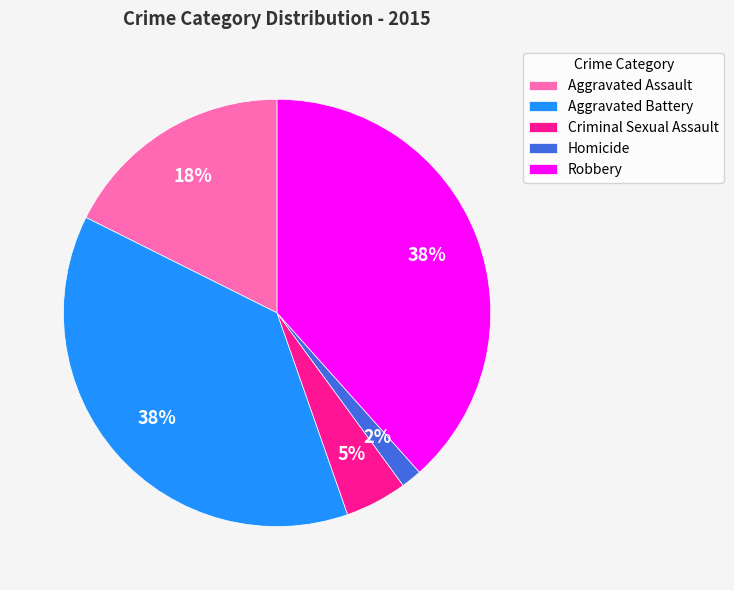

How many slices are in this pie chart?

5